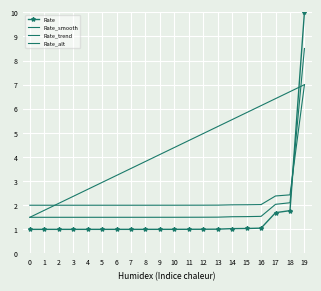

What are all the series names shown in the legend?

Rate, Rate_smooth, Rate_trend, Rate_alt